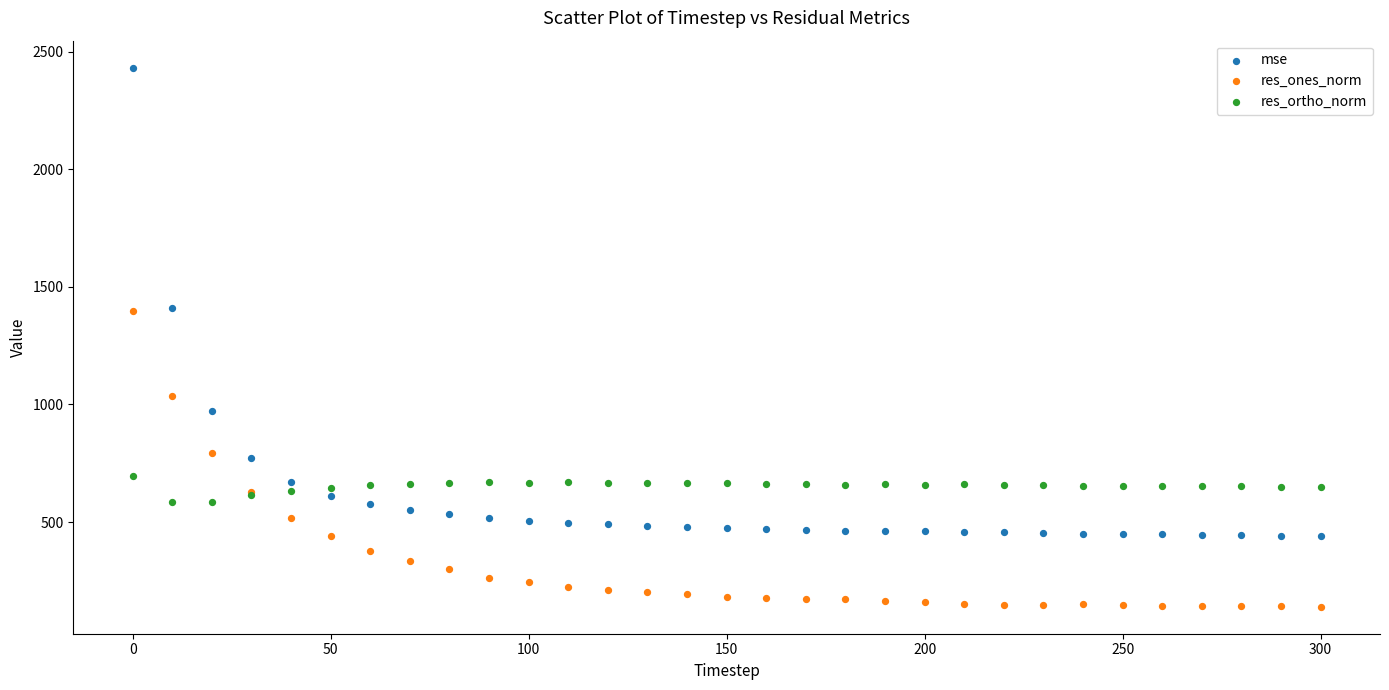

What are all the series names shown in the legend?

mse, res_ones_norm, res_ortho_norm